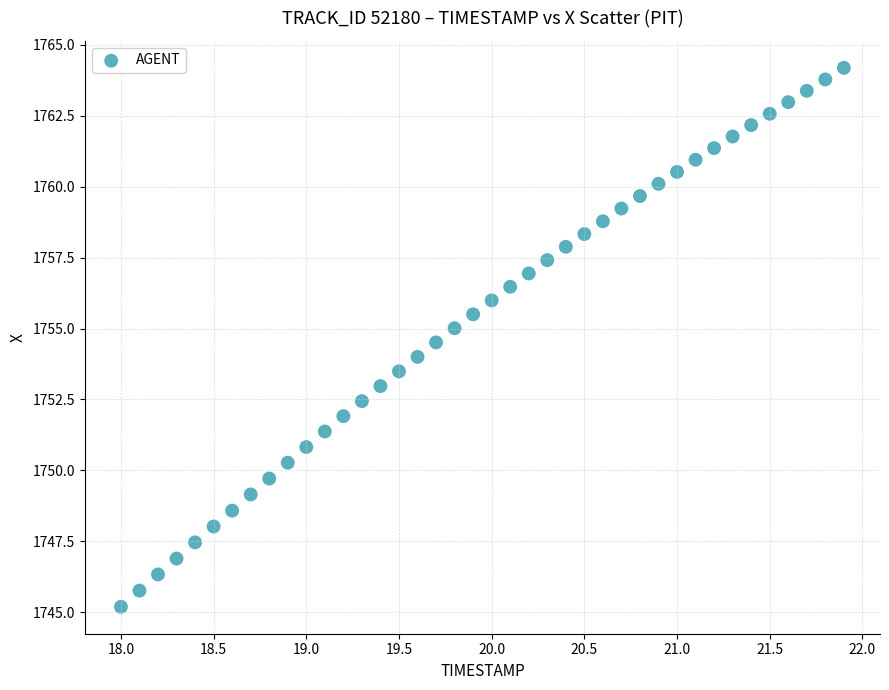

What is the range of Y values (max minus min)?

19.0